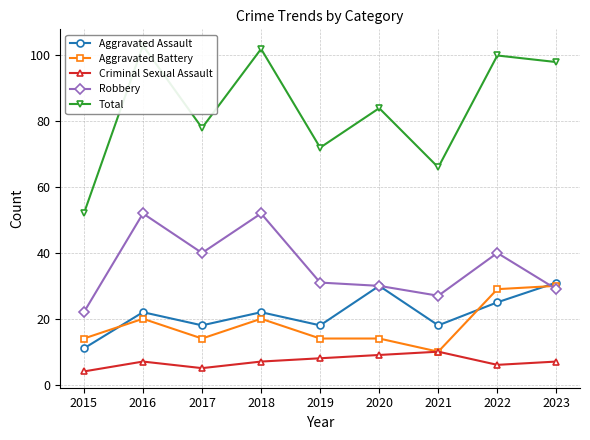

List the series in order of their peak value, highest first.

Total, Robbery, Aggravated Assault, Aggravated Battery, Criminal Sexual Assault